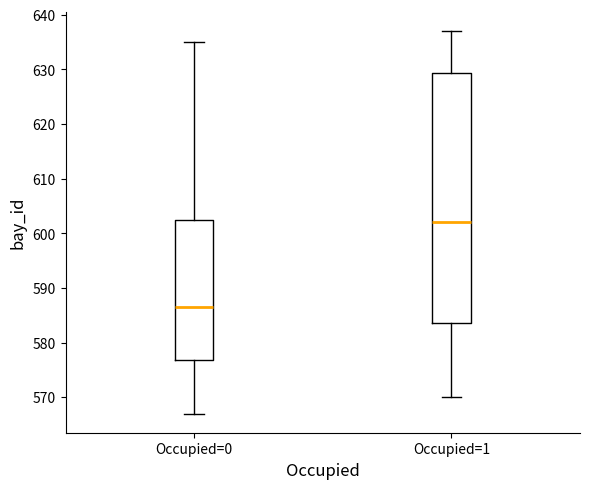

Reading left to right, transcribe this box plot: for each box, give where its median line is, the range the box spans, and where its two whiskers end, as read against the y-axis. The values are not printed on the chart, so give them approximately, as read against the axis.

Occupied=0: median 587, box 577 to 603, whiskers 567 to 635
Occupied=1: median 602, box 584 to 629, whiskers 570 to 637